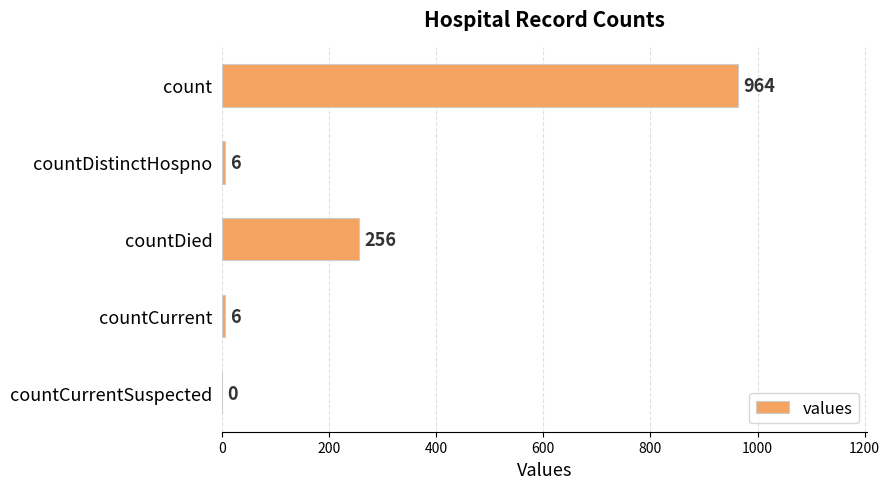

At which label is the value closest to 482?

countDied